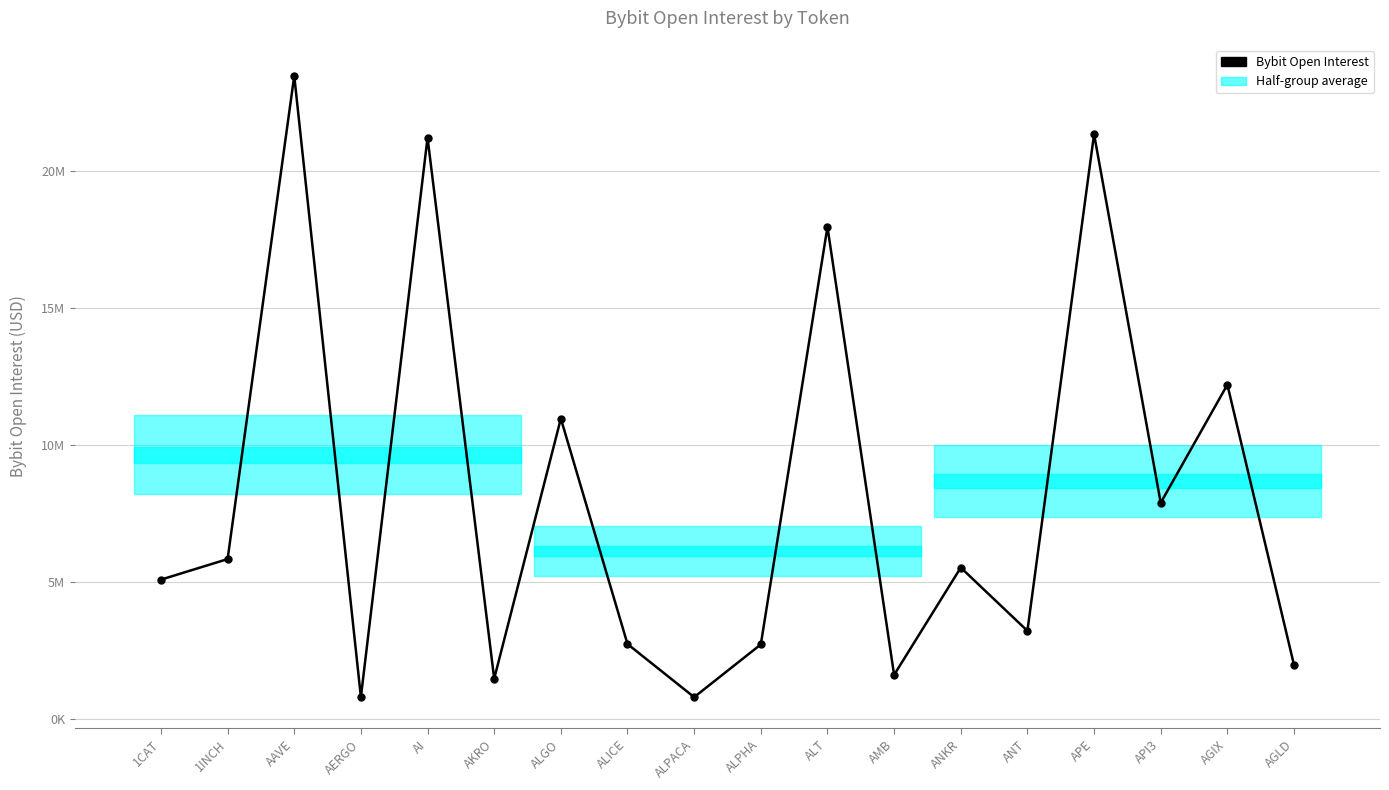

Where is the first local minimum?

AERGO